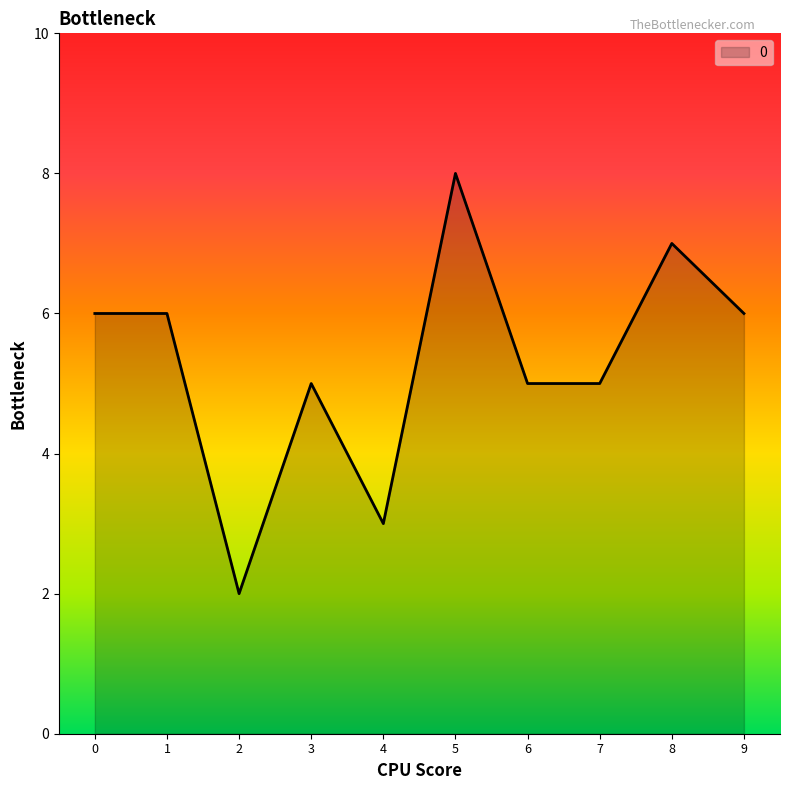

Which category has the lowest value across all series?

2